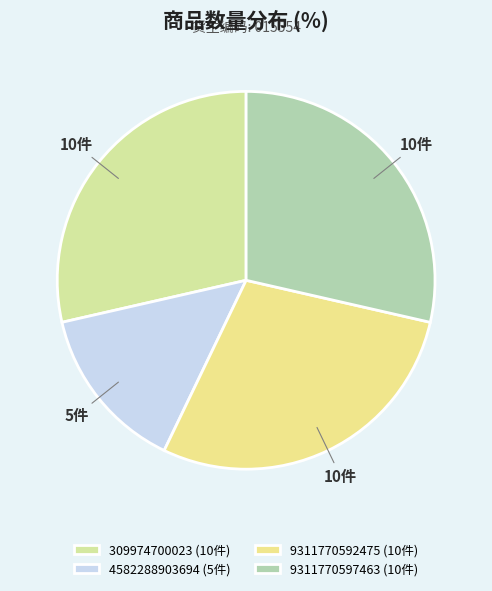

What is the smallest slice in the pie chart?

4582288903694